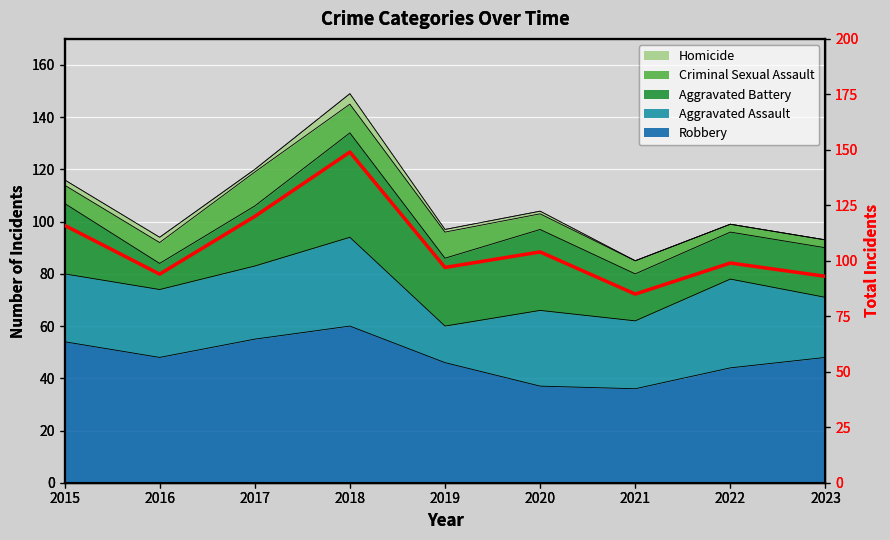

Reading left to right, what are all the values shown in this chart?

116	94	120	149	97	104	85	99	93